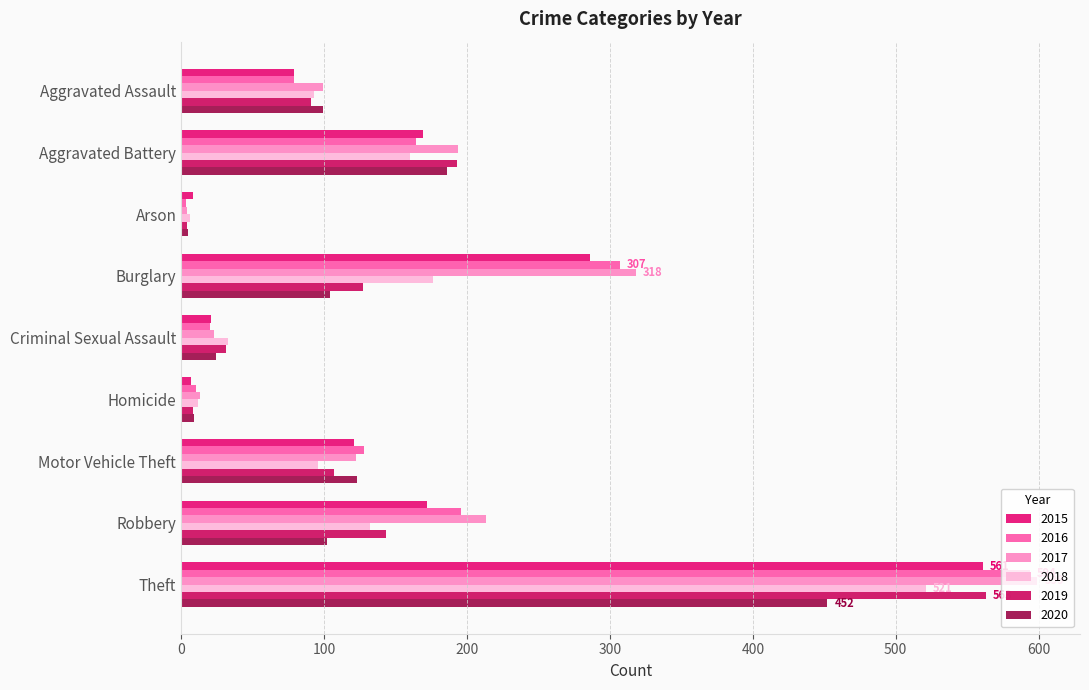

True or false: 2017 has a value of 213 at Robbery.

True